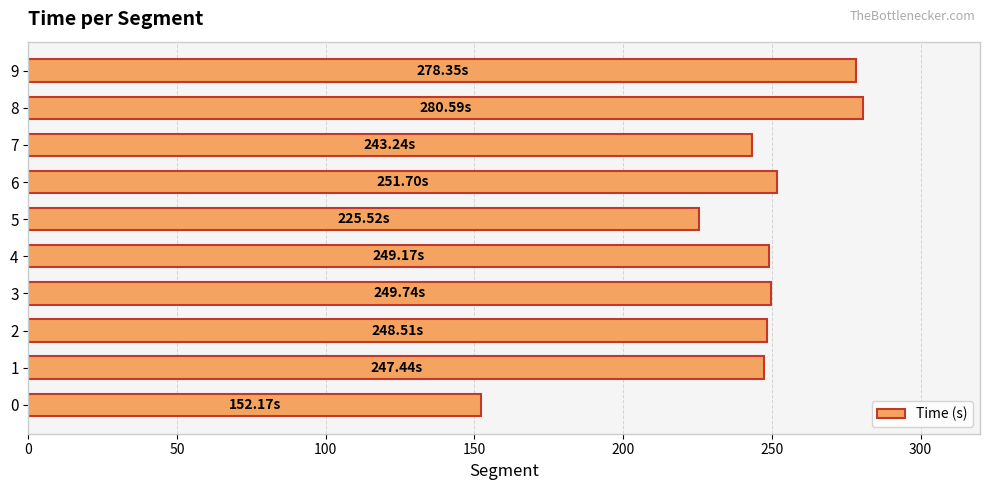

What is the ratio of the value at 8 to the value at 1?

1.1